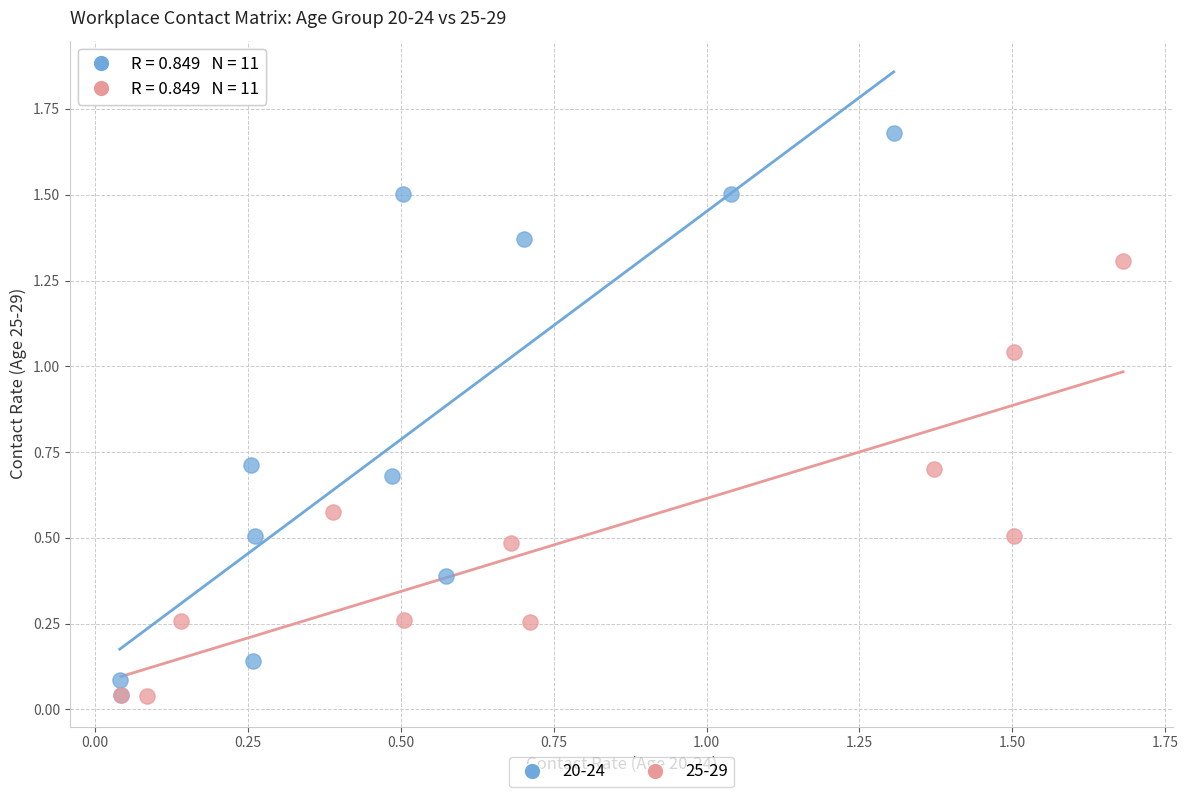

Which series has the largest Y range (max minus min)?

20-24